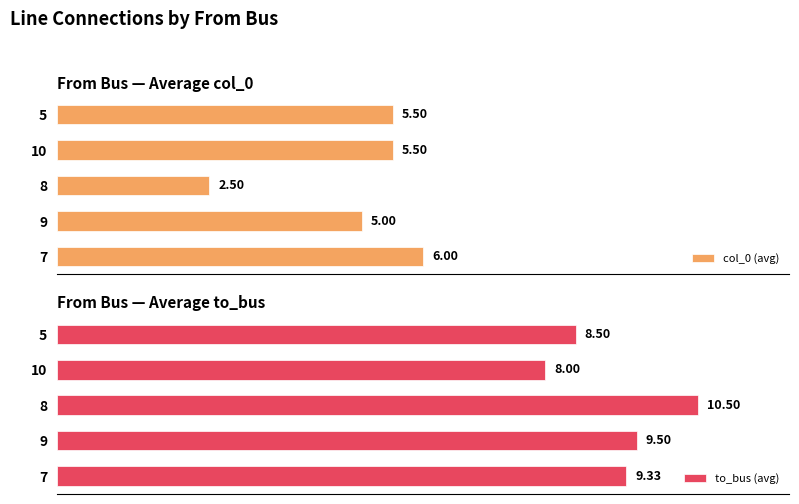

What are all the series names shown in the legend?

col_0 (avg), to_bus (avg)